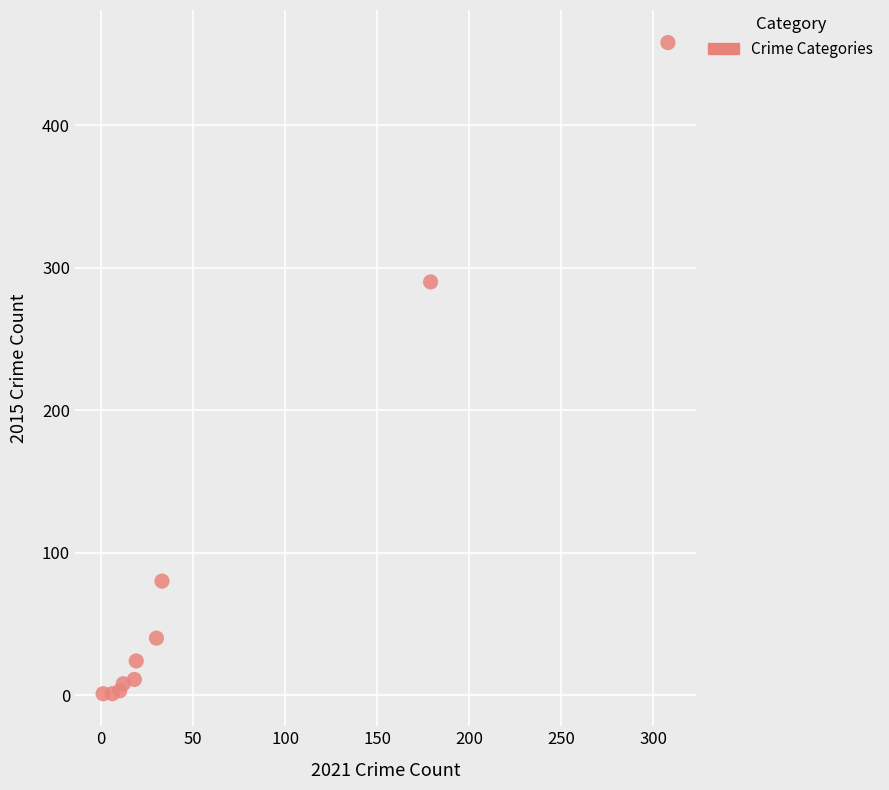

What Y value in the scatter plot is closest to 229?

290